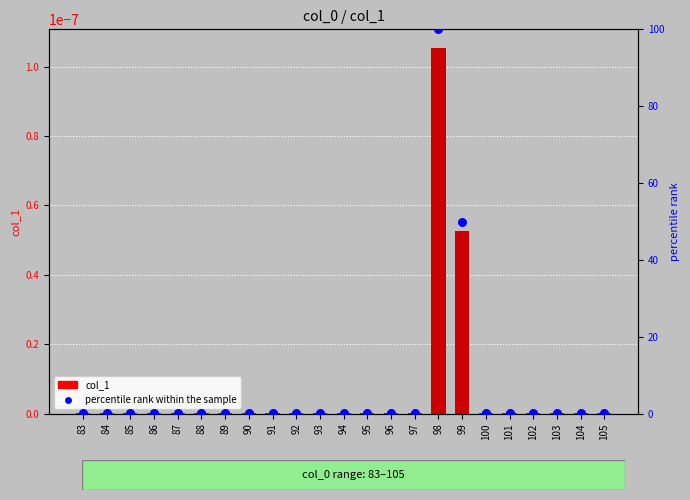

Which series reaches the maximum Y coordinate?

percentile rank within the sample